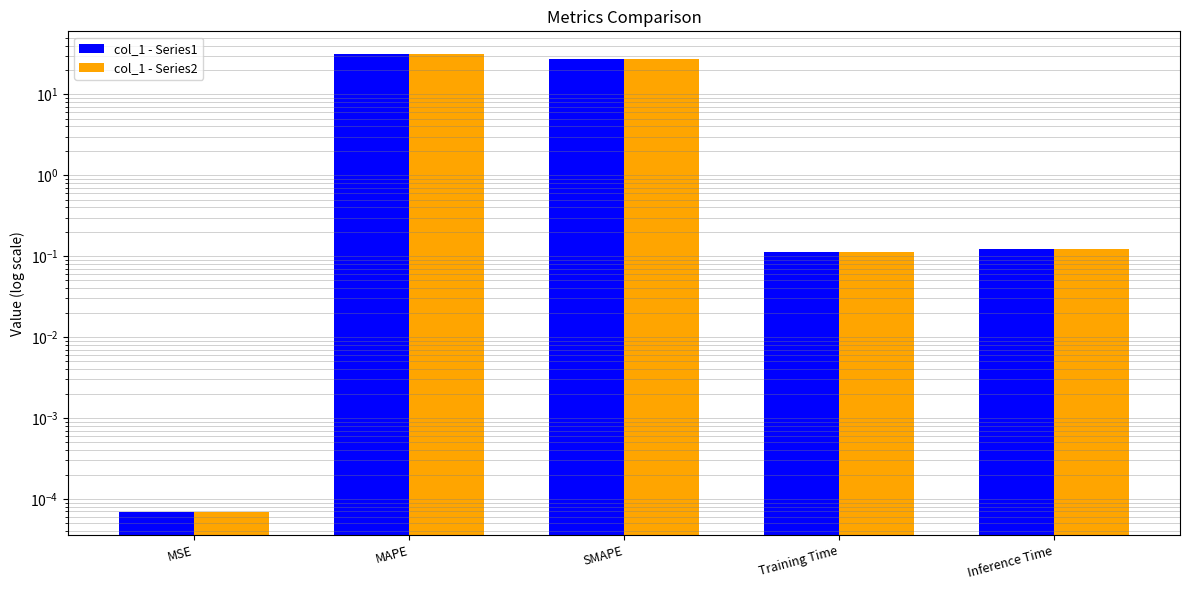

What is the value of the col_1 - Series1 bar at the 5th from the left?

0.1